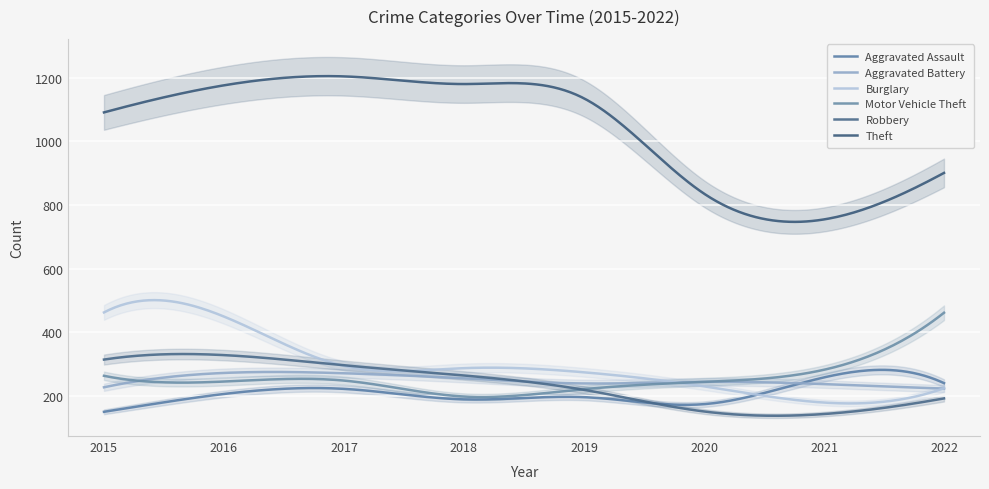

The Theft series shows 336 at 2020. True or false?

False